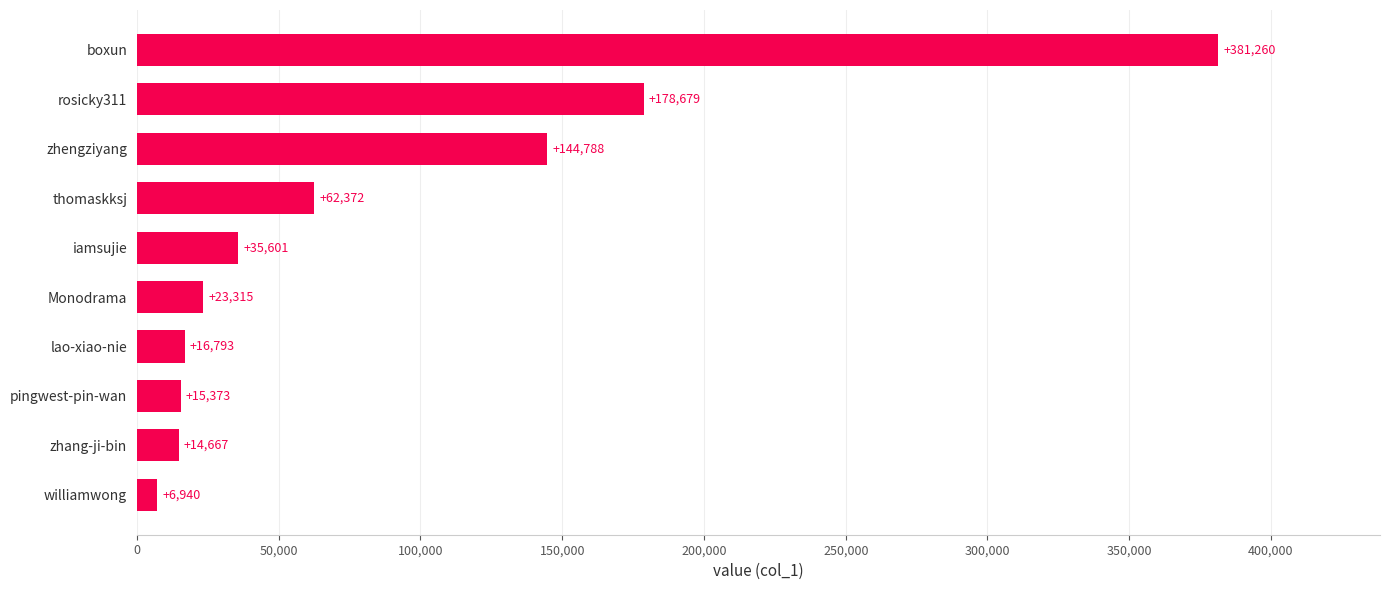

Between boxun and Monodrama, which is larger?

boxun